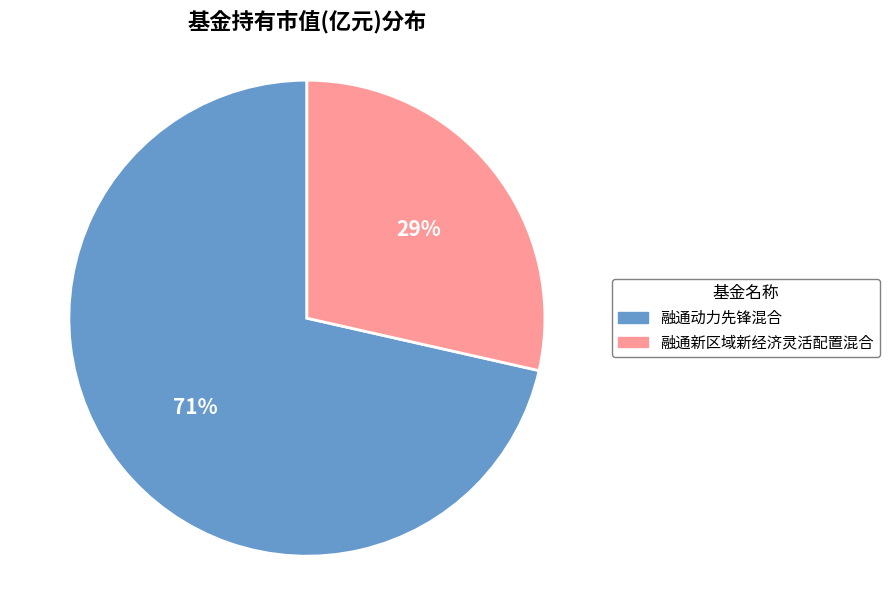

How many slices are in this pie chart?

2